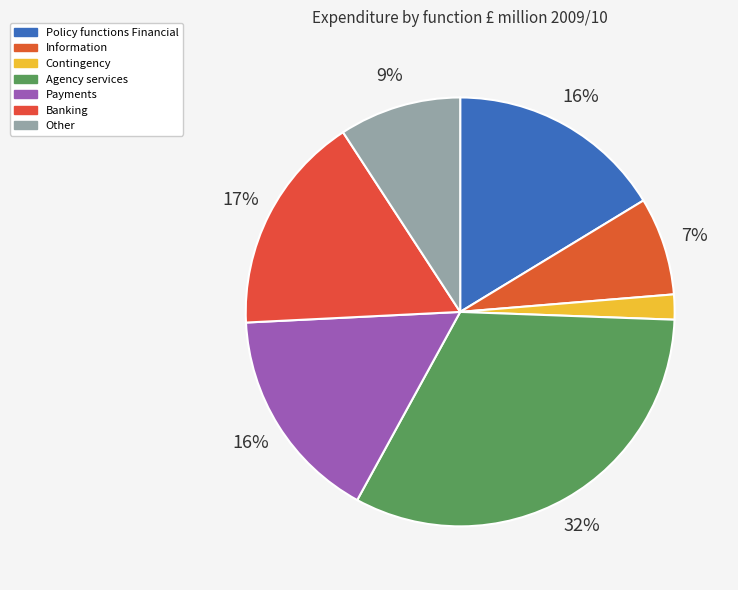

Does any single category account for the majority?

No